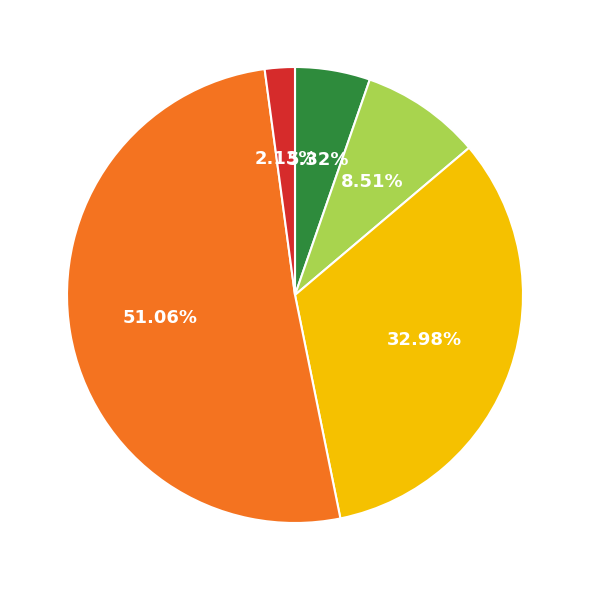

Is there any slice that represents more than half of the pie?

Yes